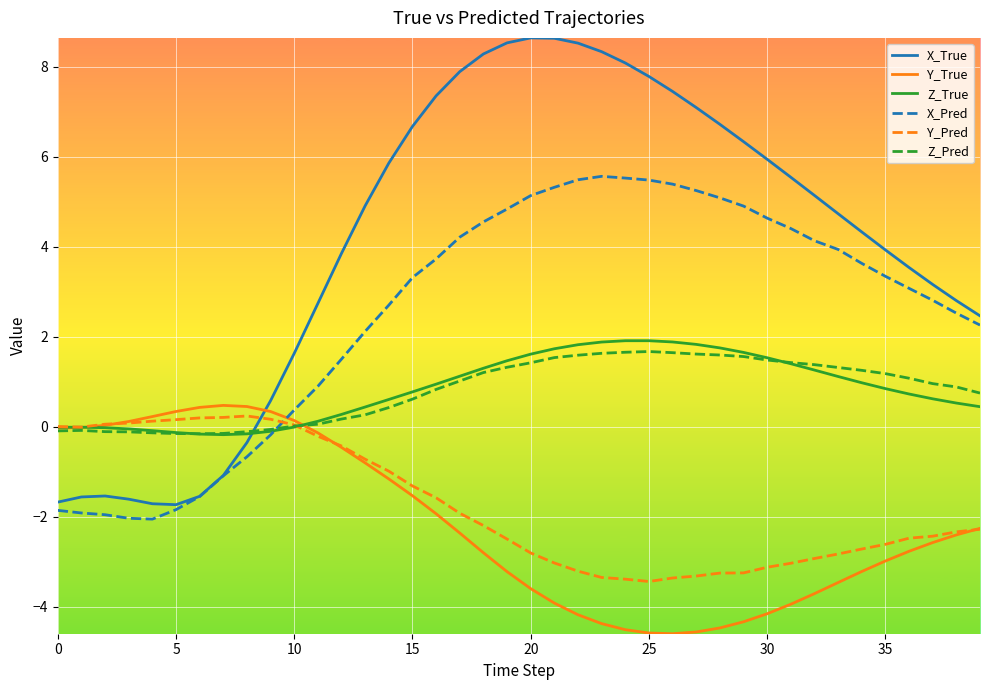

How many times do Y_True and X_True cross each other?

1